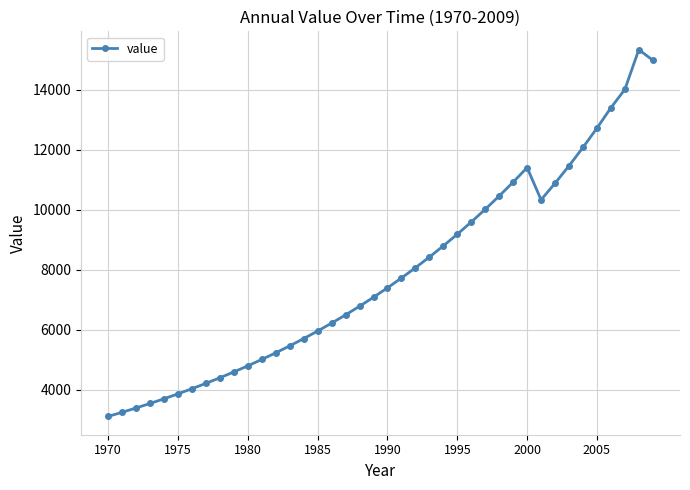

True or false: the data has more than 0 interior local peaks.

True